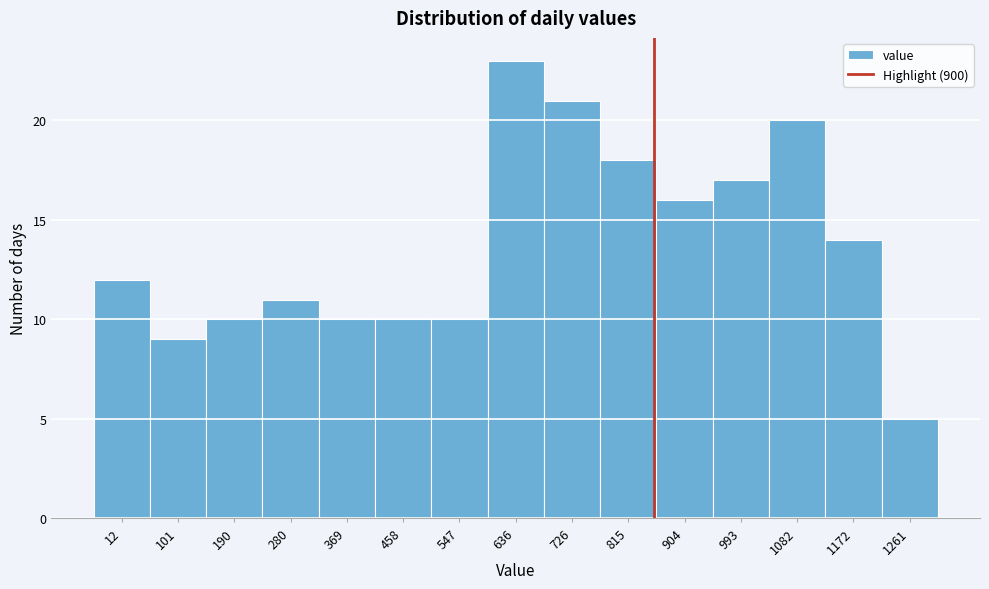

Reading right to left, list all the values displayed in this chart.

1261=5	1172=14	1082=20	993=17	904=16	815=18	726=21	636=23	547=10	458=10	369=10	280=11	190=10	101=9	12=12